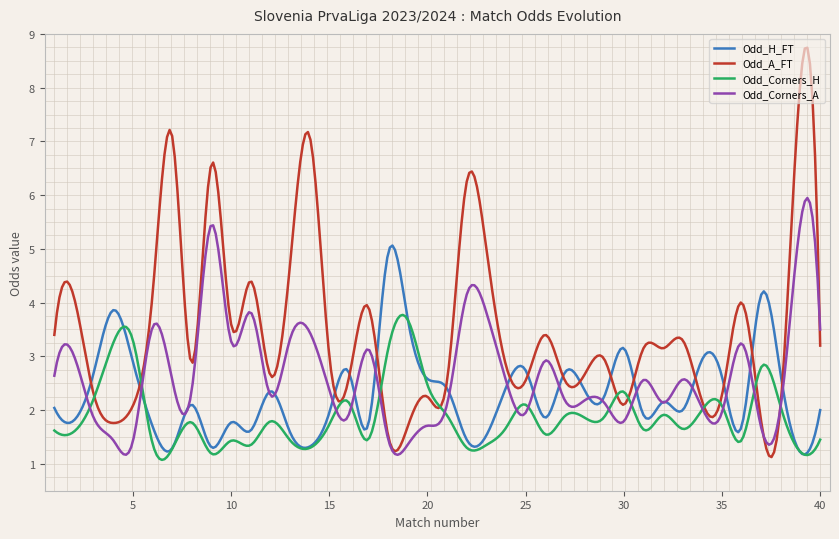

After their last crossing, which series has the higher values: Odd_H_FT or Odd_Corners_A?

Odd_Corners_A